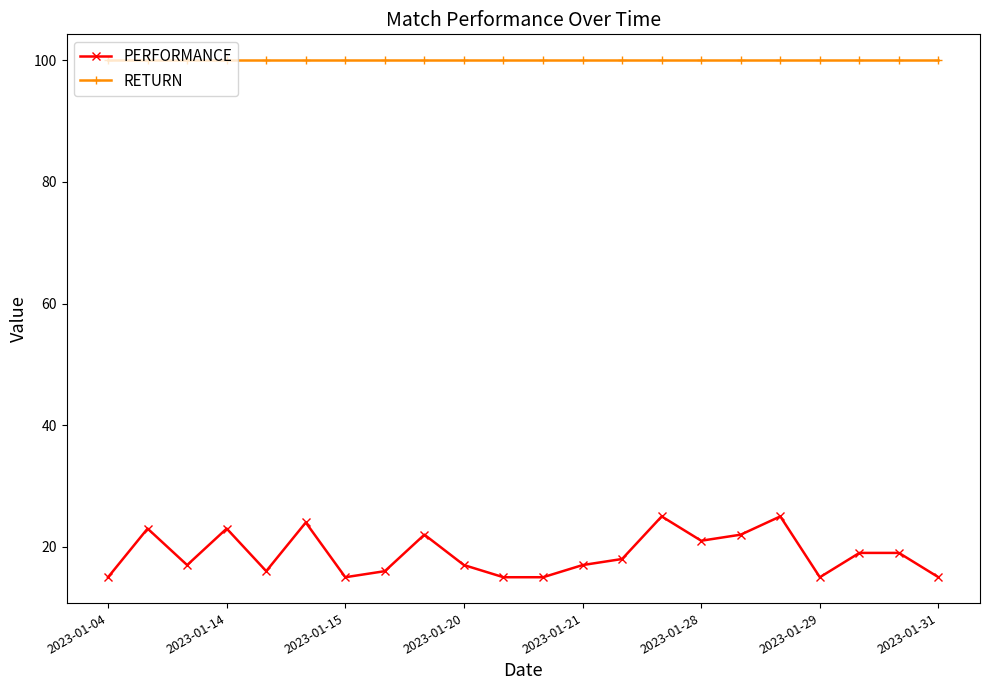

Rank the series by their average value, from lowest to highest.

PERFORMANCE, RETURN